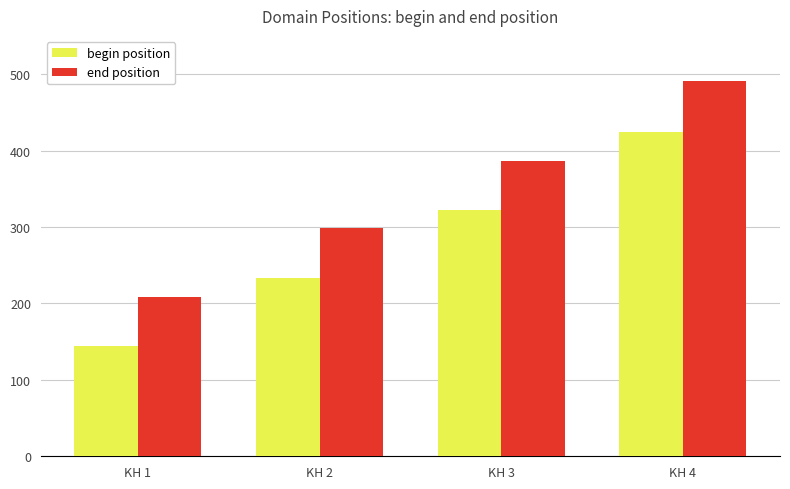

Count the end position values in the range 299 to 491.

3